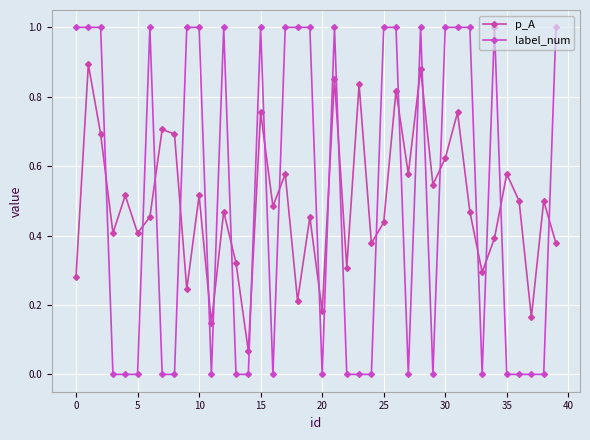

How many intersections are there between p_A and label_num?

22